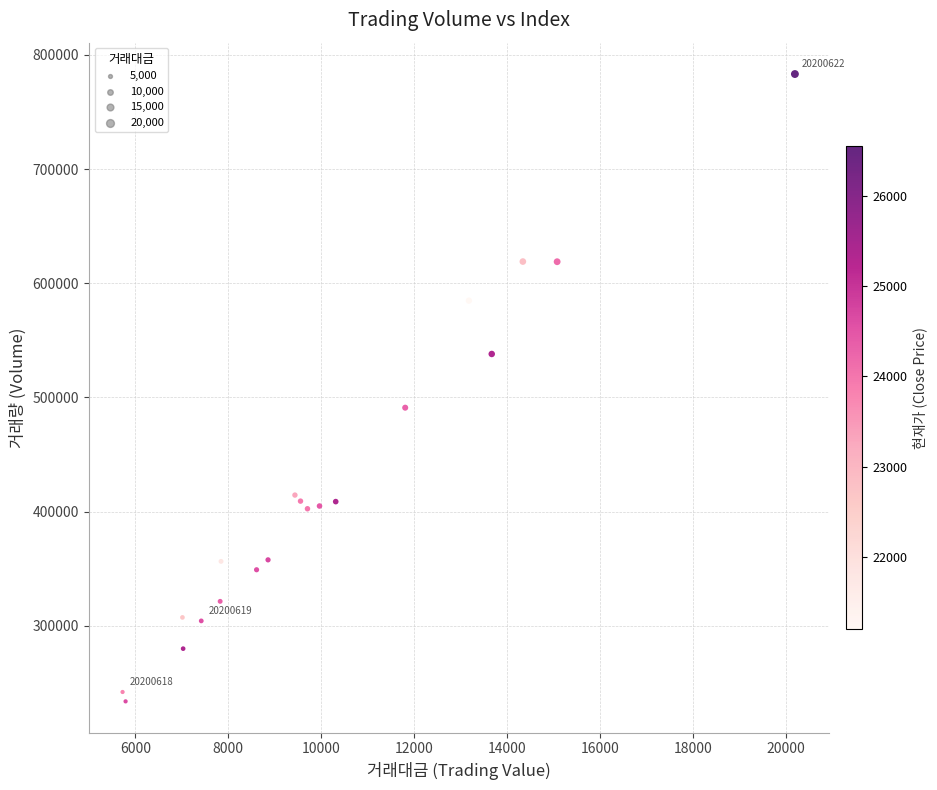

What Y value in the scatter plot is closest to 508489?

490976